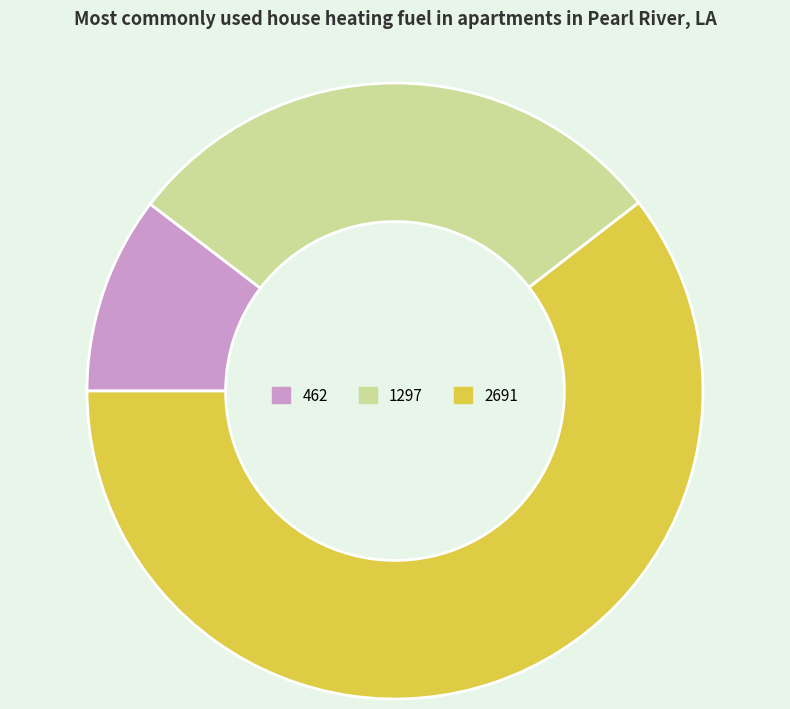

Rank the categories by value from lowest to highest.

462, 1297, 2691